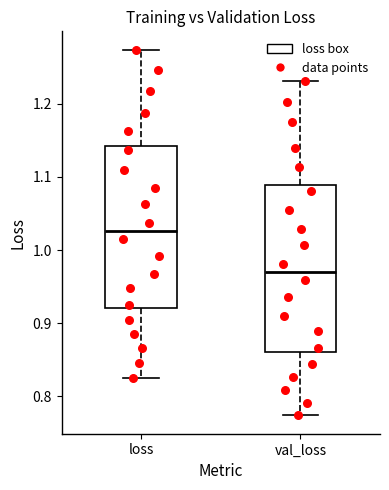

Reading left to right, transcribe this box plot: for each box, give where its median line is, the range the box spans, and where its two whiskers end, as read against the y-axis. The values are not printed on the chart, so give them approximately, as read against the axis.

loss: median 1.03, box 0.92 to 1.14, whiskers 0.83 to 1.27
val_loss: median 0.97, box 0.86 to 1.09, whiskers 0.77 to 1.23